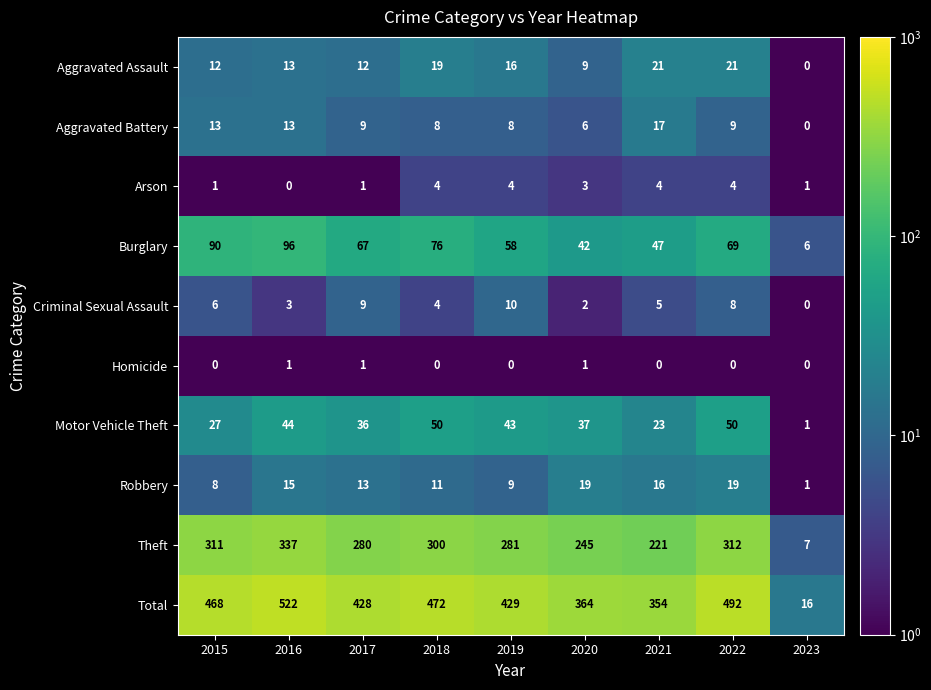

What is the approximate value of Robbery at 2017?

13